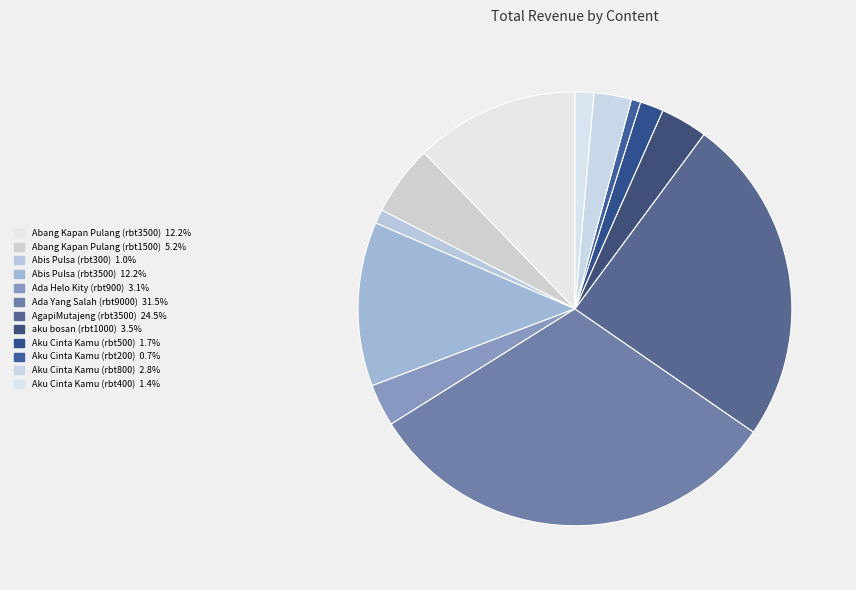

Between Abis Pulsa (rbt300) and Aku Cinta Kamu (rbt200), which is larger?

Abis Pulsa (rbt300)